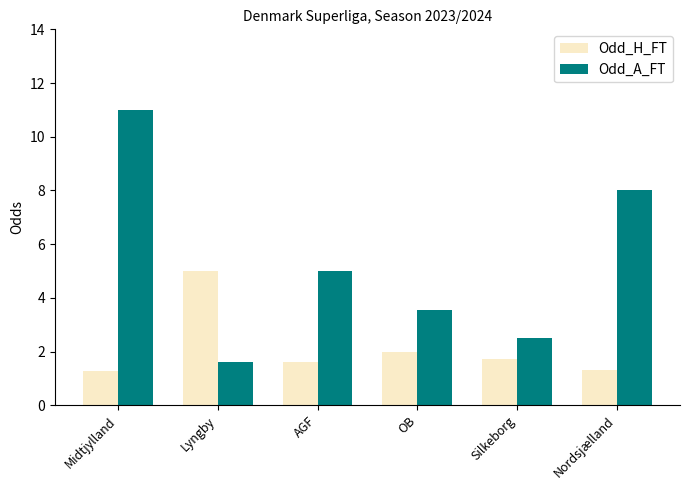

How many values in the Odd_A_FT series are below 5?

3